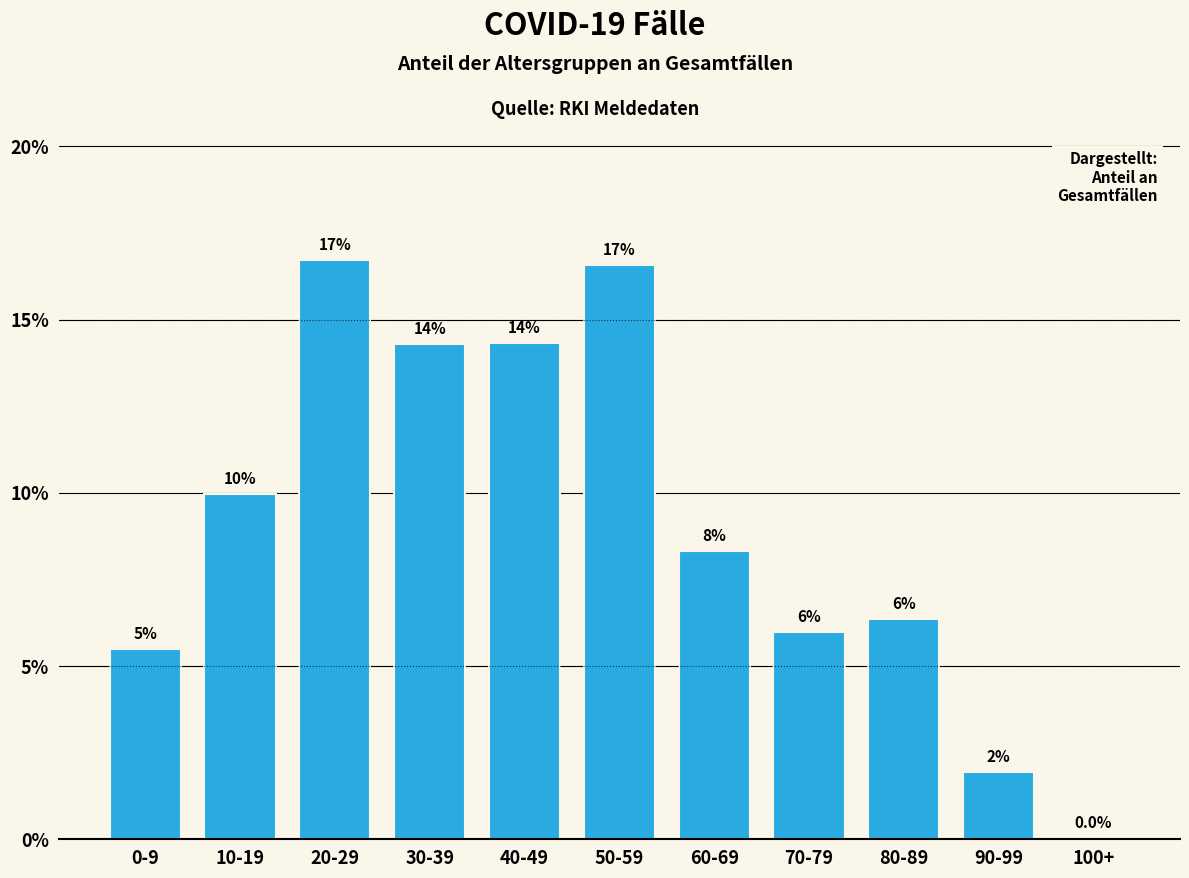

Reading left to right, list all the values displayed in this chart.

5.5	10.0	16.7	14.3	14.3	16.6	8.3	6.0	6.4	1.9	0.0